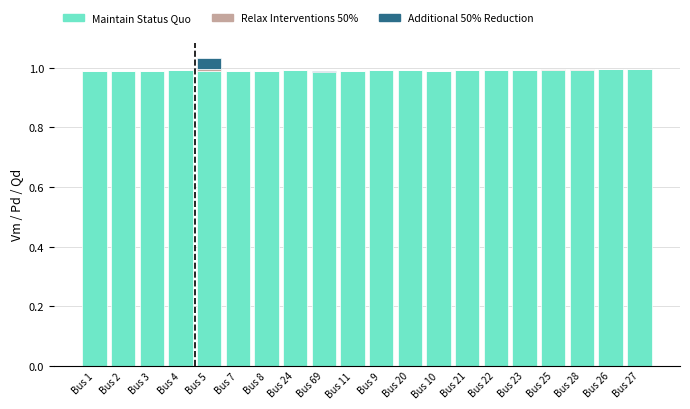

Is it true that Maintain Status Quo equals 1.6 at Bus 10?

False